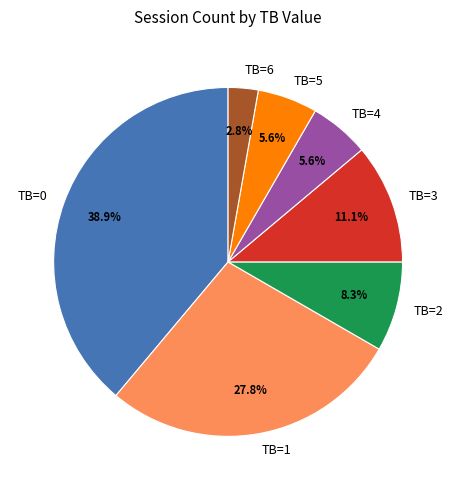

Which has a higher value, TB=3 or TB=2?

TB=3